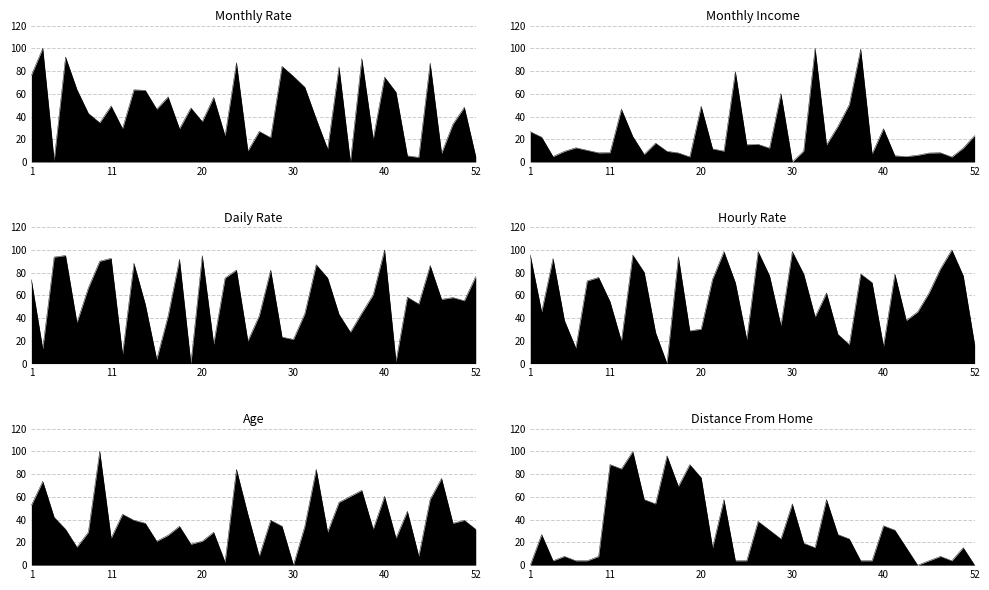

At how many categories does at least one series exceed 44?

40